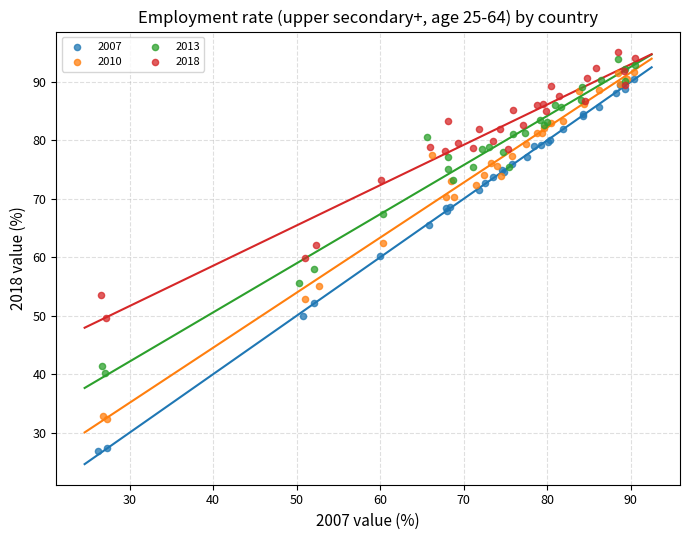

Which series reaches the minimum Y coordinate?

2007